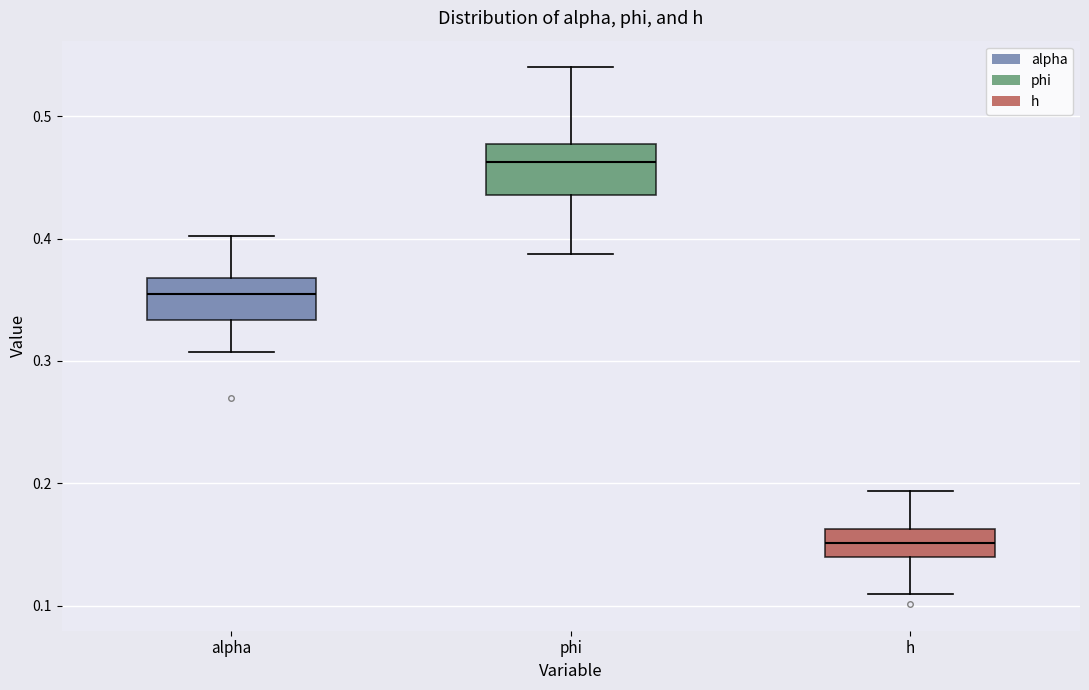

Which box has the highest median line?

phi